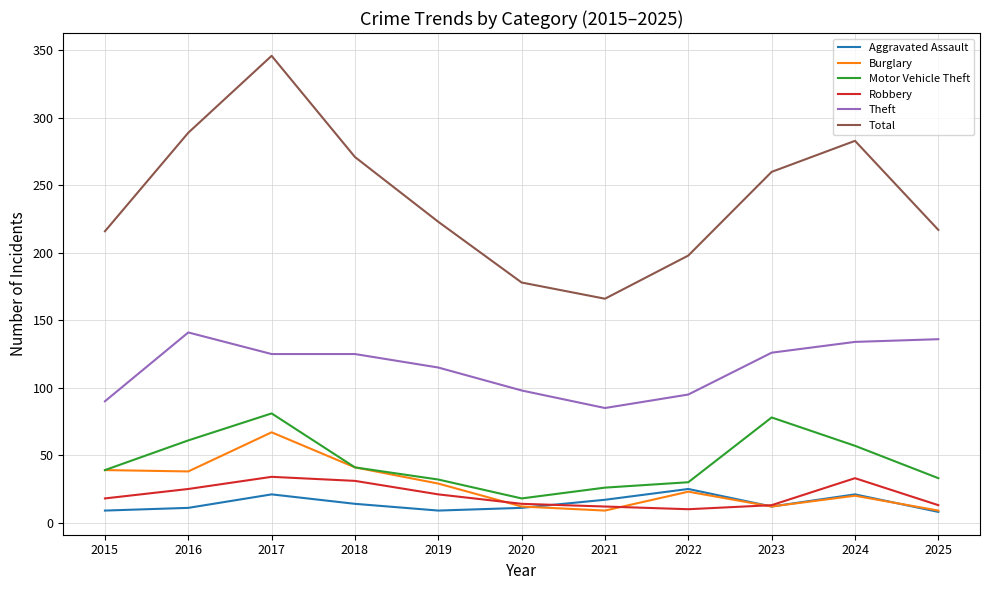

Is the value of Theft at 2019 greater than the value of Aggravated Assault at 2016?

Yes